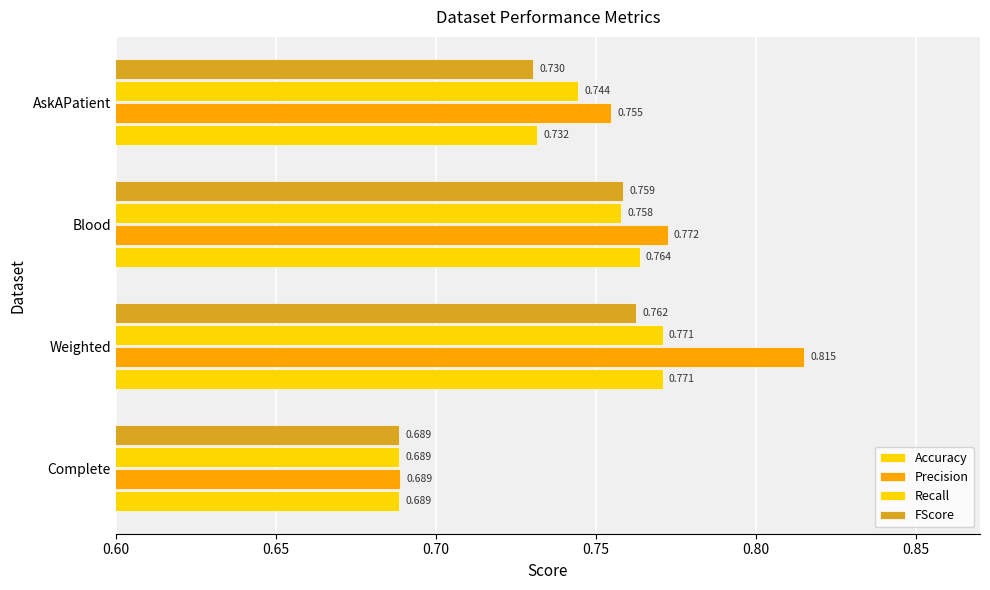

Count the number of categories in the chart.

4